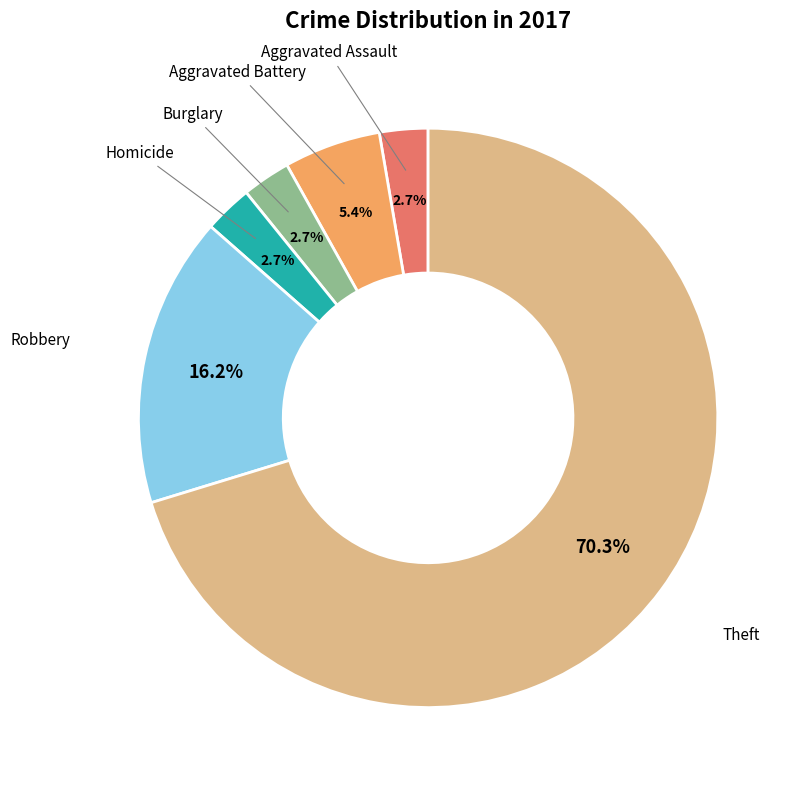

Does any single category account for the majority?

Yes